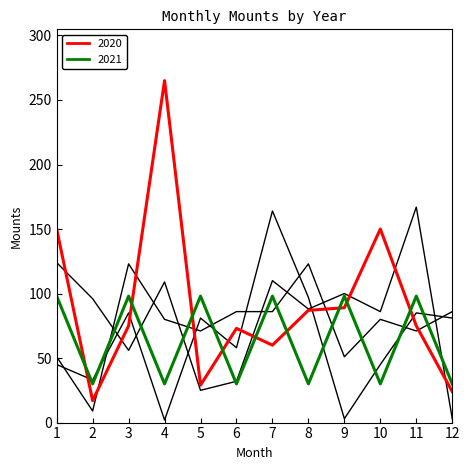

How many lines are shown in the chart?

5